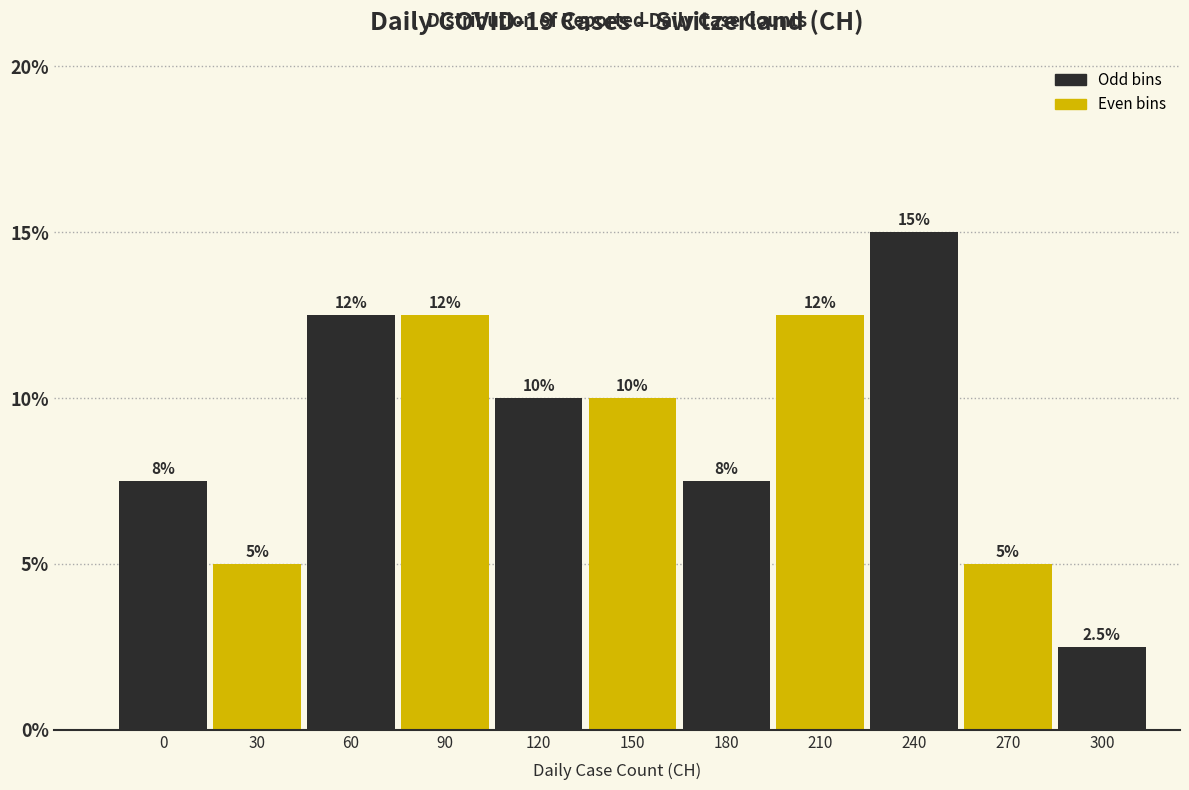

Does the chart contain any negative values?

No